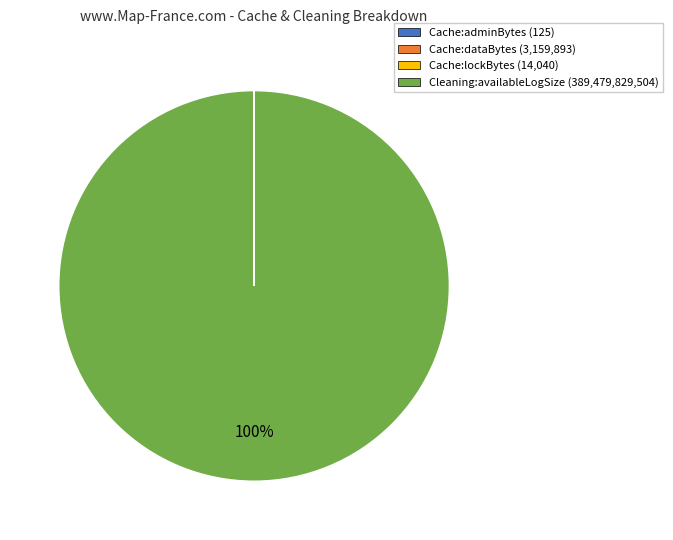

Does Cleaning:availableLogSize represent more than half of the total?

Yes